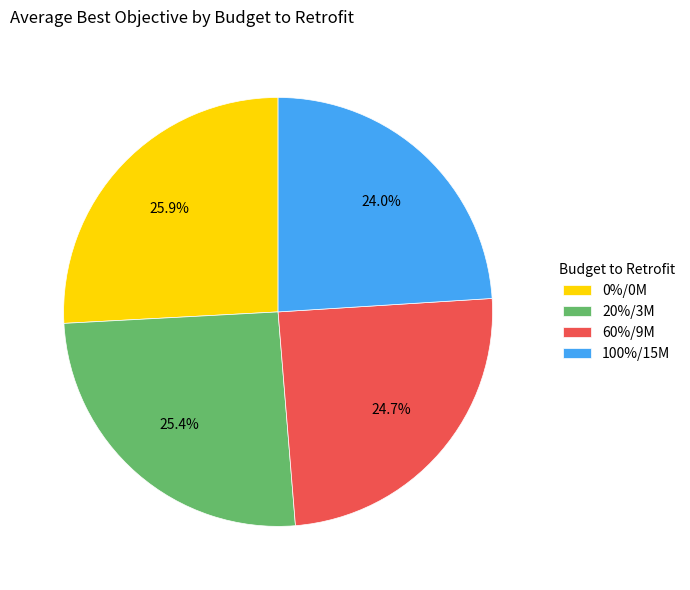

The 100%/15M slice represents 12% of the pie. True or false?

False